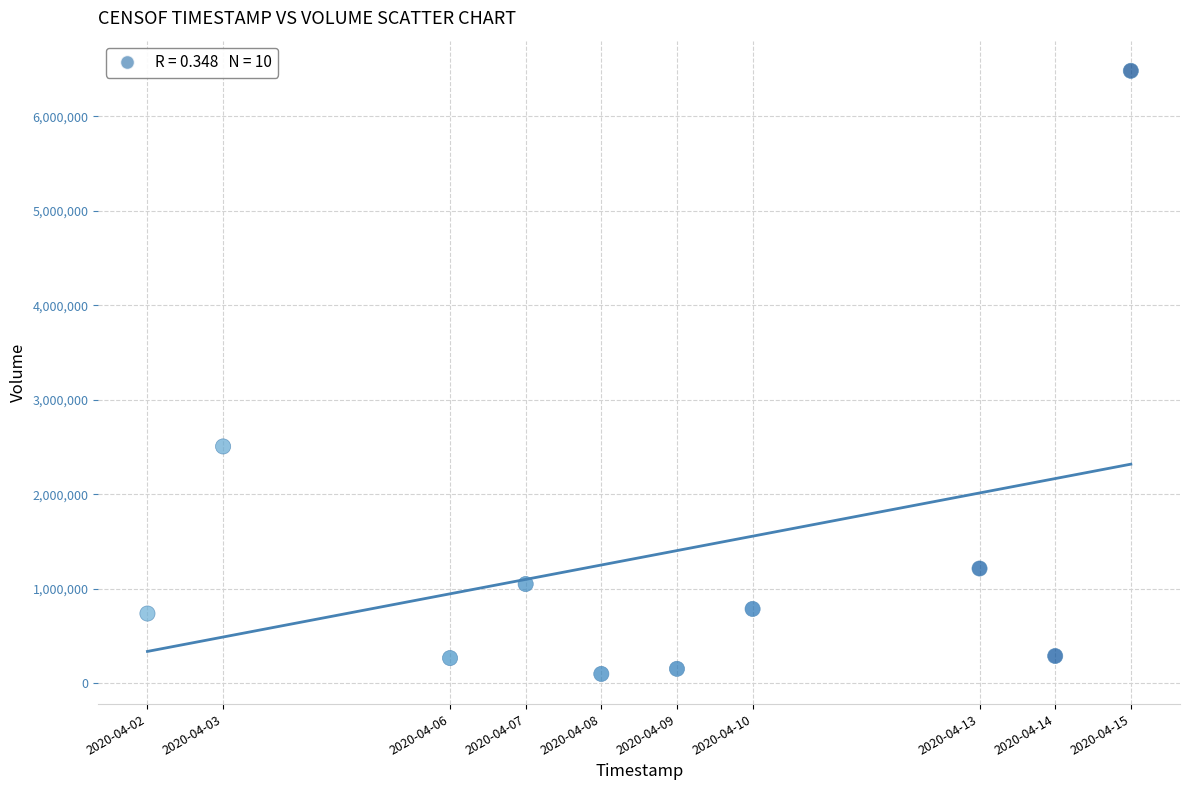

What Y value in the scatter plot is closest to 3290650?

2507200